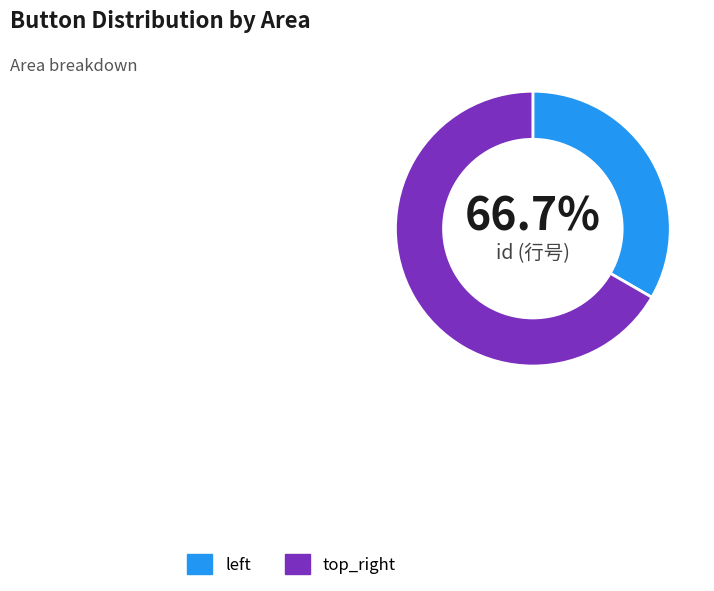

The top_right slice represents 60% of the pie. True or false?

False